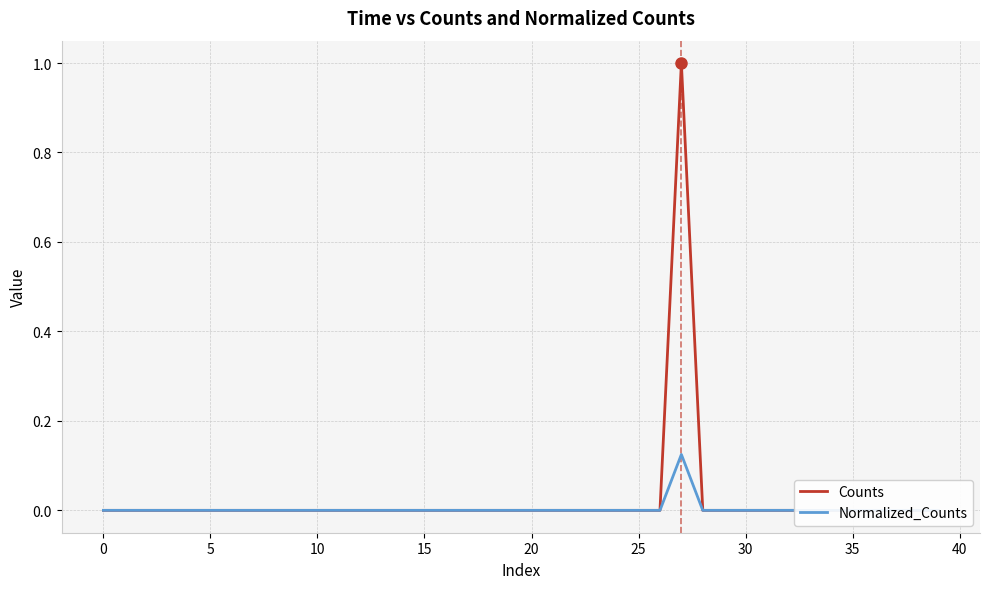

Count the Normalized_Counts values in the range 0 to 1.

40